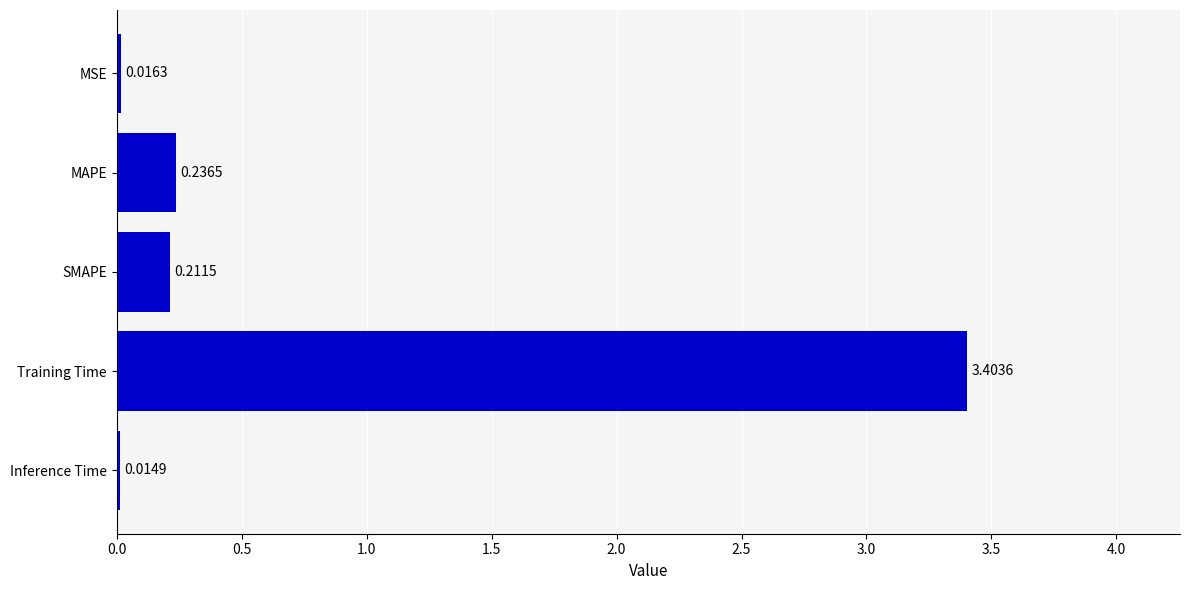

What is the average value?

0.8